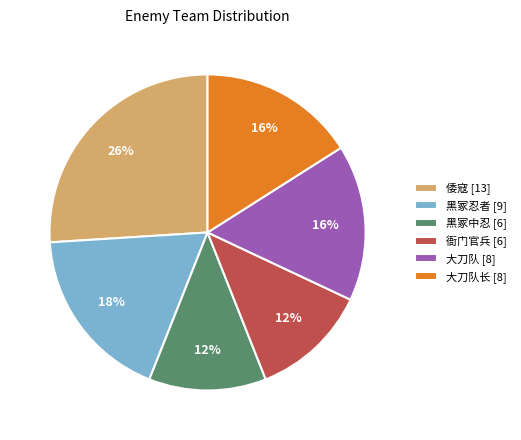

Which slice is the largest?

倭寇 [13]